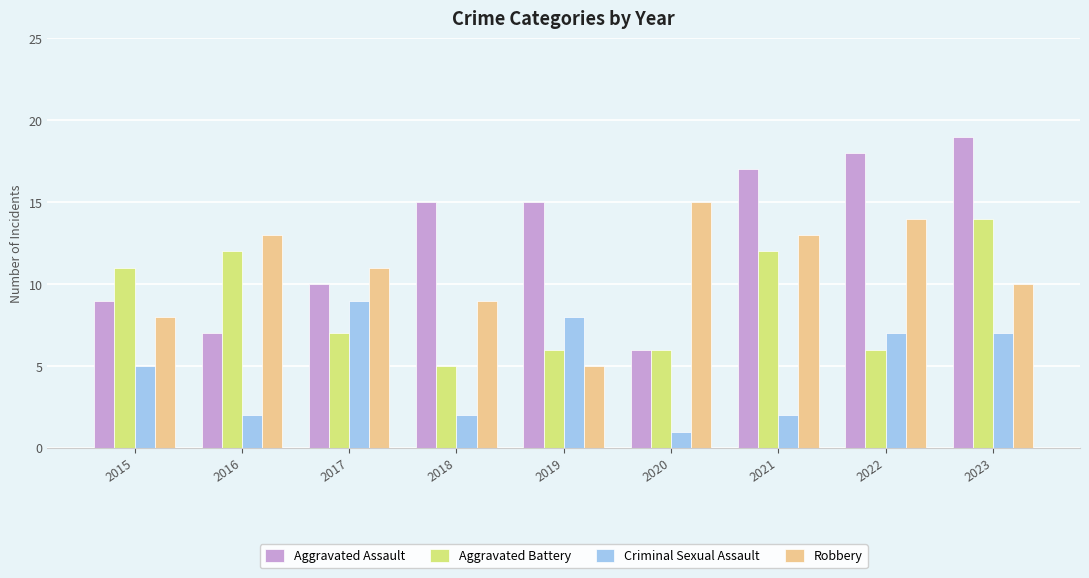

Reading left to right, transcribe all the data shown in this chart.

Aggravated Assault: 9	7	10	15	15	6	17	18	19
Aggravated Battery: 11	12	7	5	6	6	12	6	14
Criminal Sexual Assault: 5	2	9	2	8	1	2	7	7
Robbery: 8	13	11	9	5	15	13	14	10